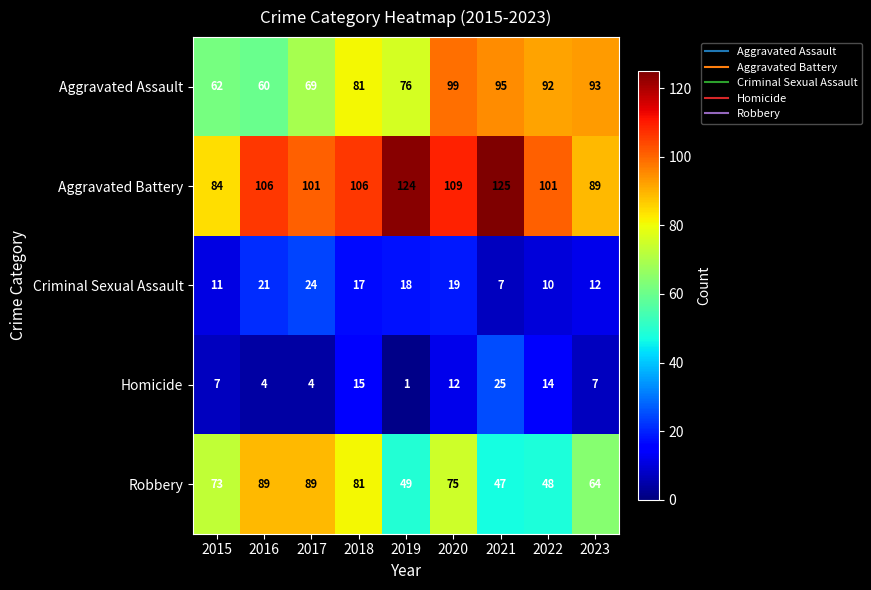

Which label corresponds to the largest value in the chart?

2021